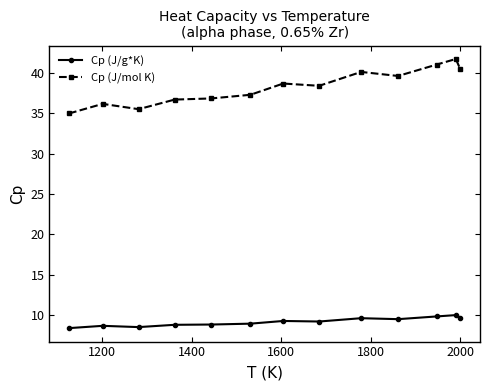

What is the average value of the Cp (J/g*K) series?

9.1